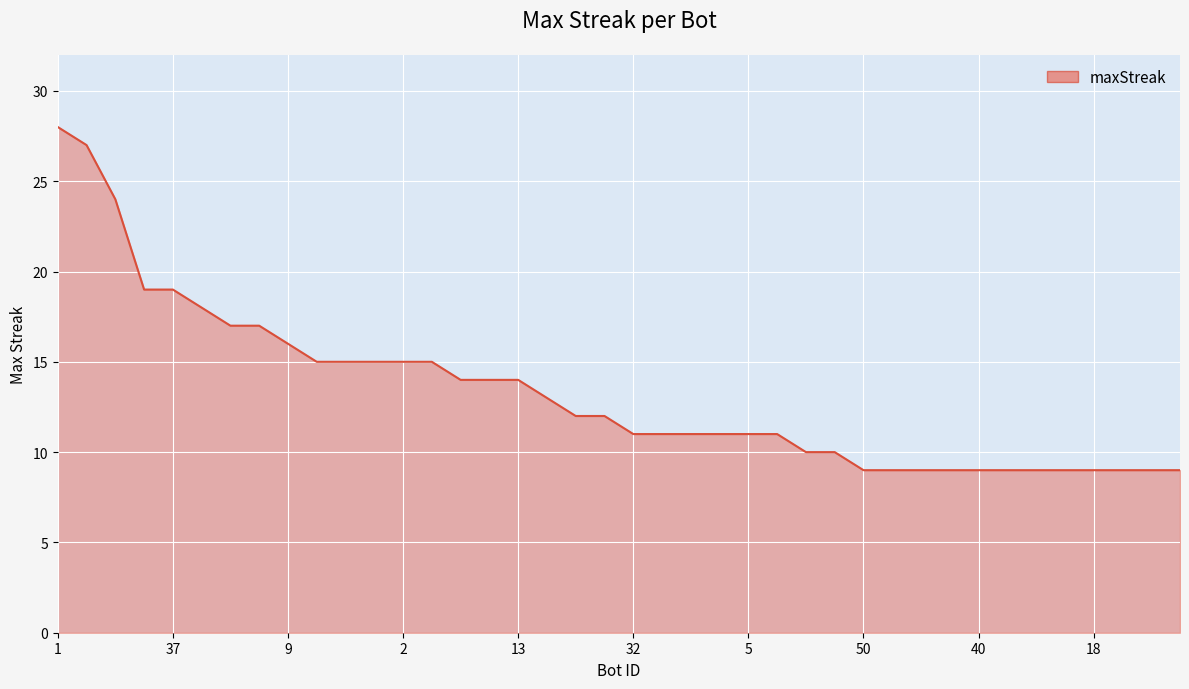

What is the difference between the maximum and minimum values?

19